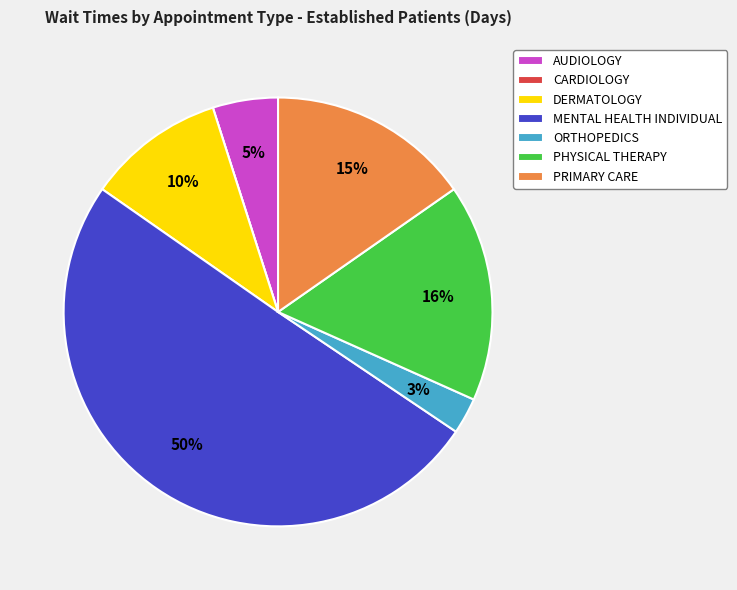

Do PRIMARY CARE and ORTHOPEDICS together represent more than half of the pie?

No